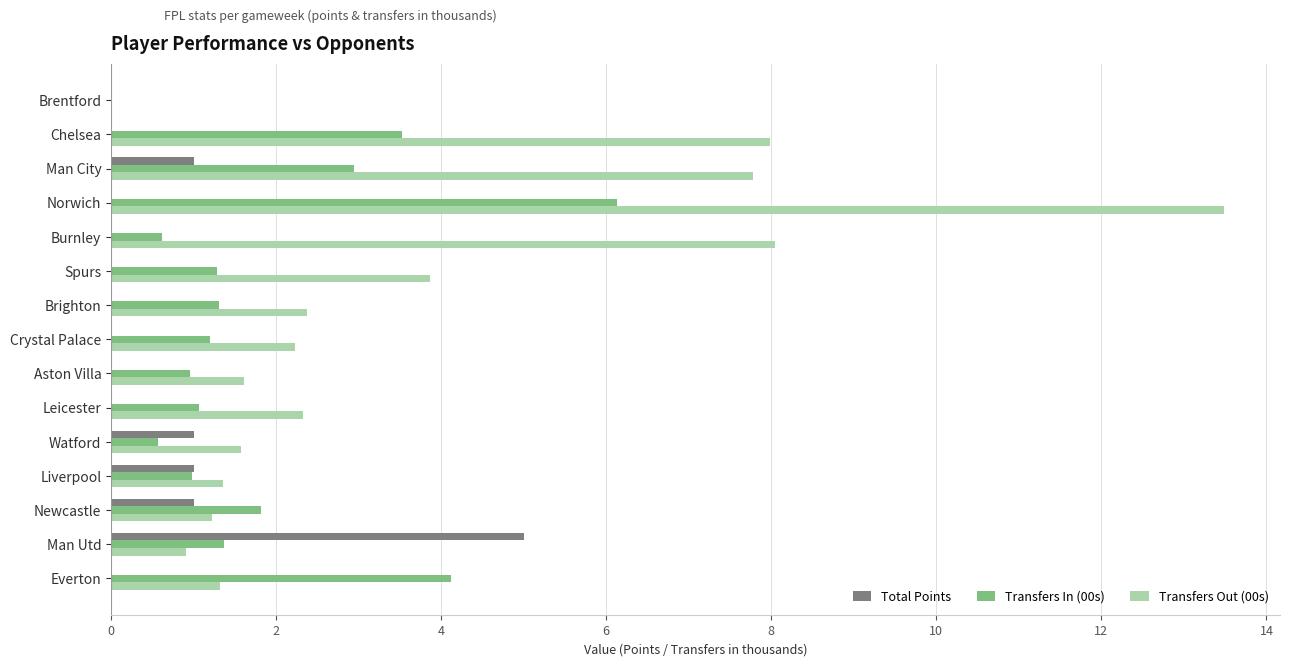

True or false: Total Points has a value of 1.8 at Watford.

False